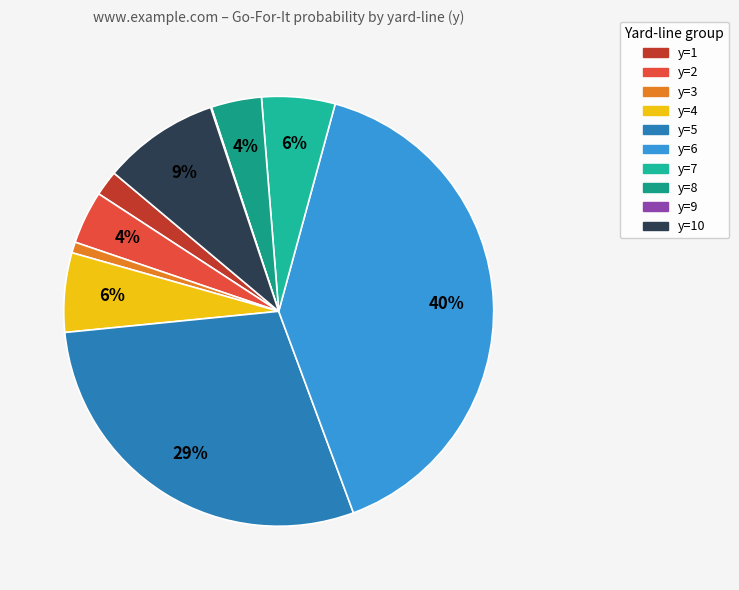

What is the largest slice in the pie chart?

y=6